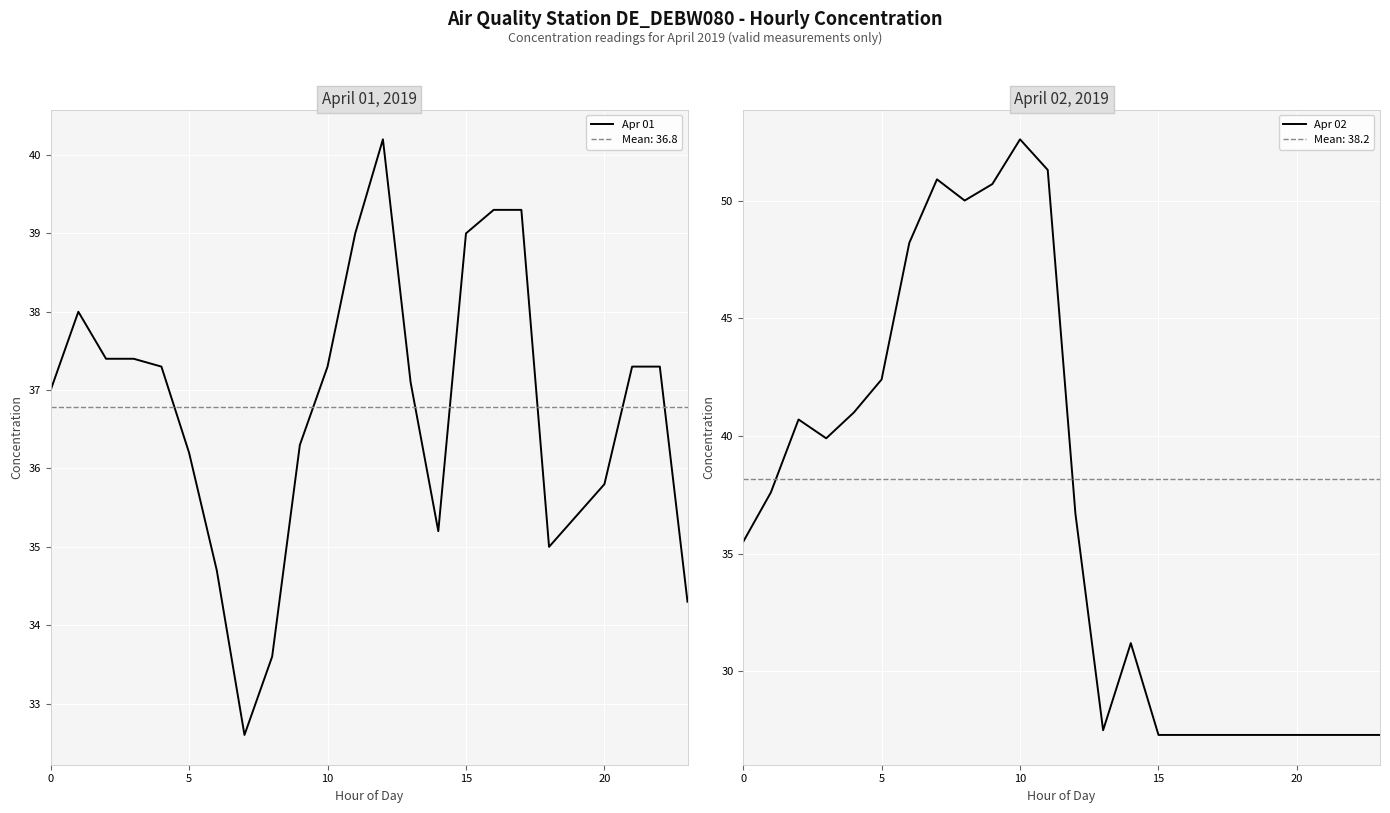

What are all the series names shown in the legend?

Apr 01, Apr 02